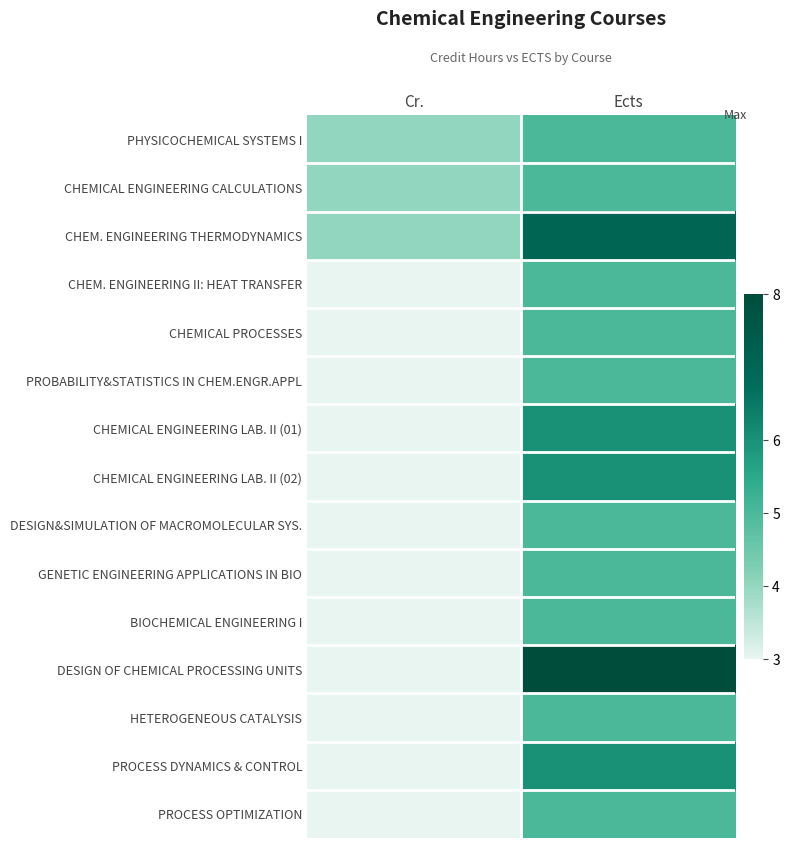

Reading left to right, extract all data points from this chart.

PHYSICOCHEMICAL SYSTEMS I: Cr.=4	Ects=5
CHEMICAL ENGINEERING CALCULATIONS: Cr.=4	Ects=5
CHEM. ENGINEERING THERMODYNAMICS: Cr.=4	Ects=7
CHEM. ENGINEERING II: HEAT TRANSFER: Cr.=3	Ects=5
CHEMICAL PROCESSES: Cr.=3	Ects=5
PROBABILITY&STATISTICS IN CHEM.ENGR.APPL: Cr.=3	Ects=5
CHEMICAL ENGINEERING LAB. II (01): Cr.=3	Ects=6
CHEMICAL ENGINEERING LAB. II (02): Cr.=3	Ects=6
DESIGN&SIMULATION OF MACROMOLECULAR SYS.: Cr.=3	Ects=5
GENETIC ENGINEERING APPLICATIONS IN BIO: Cr.=3	Ects=5
BIOCHEMICAL ENGINEERING I: Cr.=3	Ects=5
DESIGN OF CHEMICAL PROCESSING UNITS: Cr.=3	Ects=8
HETEROGENEOUS CATALYSIS: Cr.=3	Ects=5
PROCESS DYNAMICS & CONTROL: Cr.=3	Ects=6
PROCESS OPTIMIZATION: Cr.=3	Ects=5